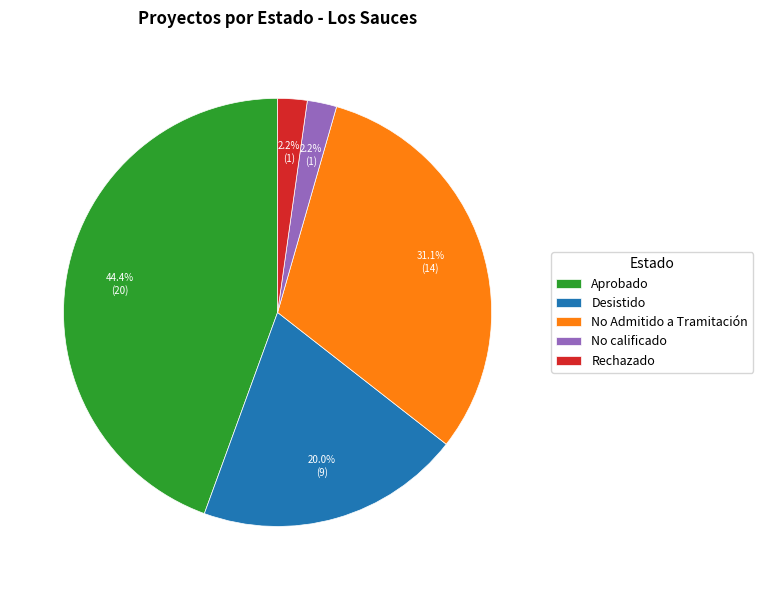

To the nearest percent, what is the difference between the No Admitido a Tramitación and Aprobado slice percentages?

13%